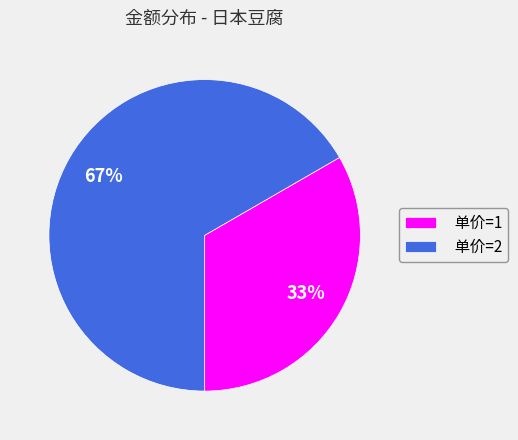

Is it true that 单价=1 is 33% of the pie?

True